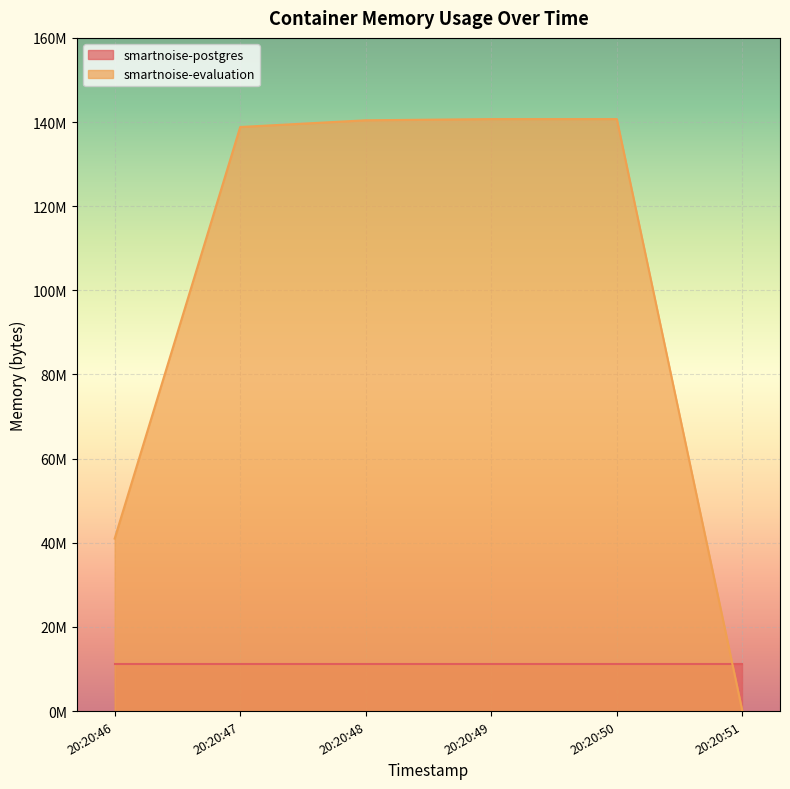

Reading left to right, extract all data points from this chart.

20:20:46=41000960	20:20:47=138821632	20:20:48=140414976	20:20:49=140701696	20:20:50=140701696	20:20:51=0